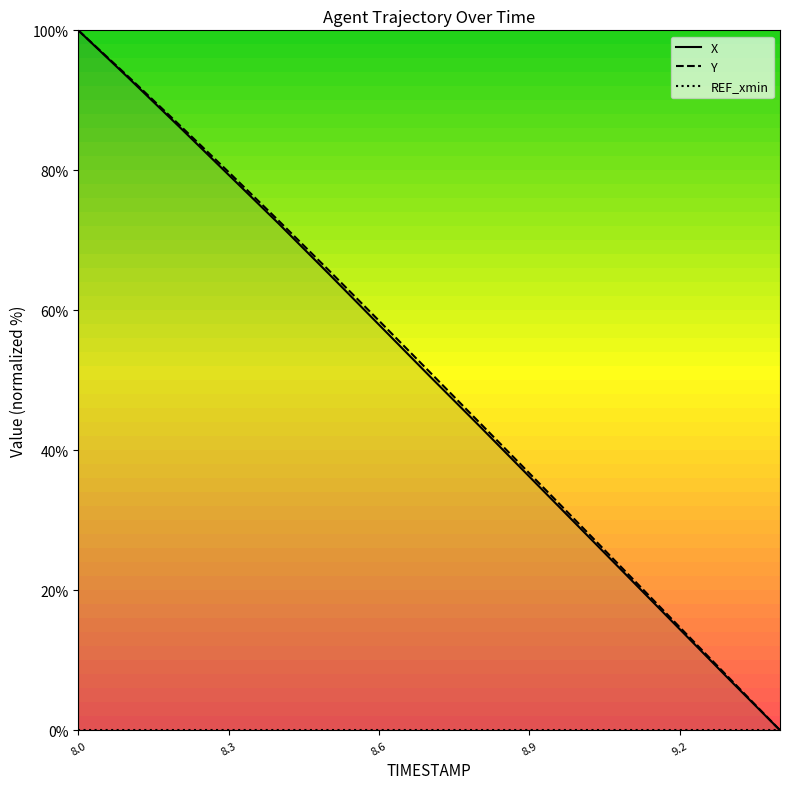

True or false: X and Y cross at least once.

False